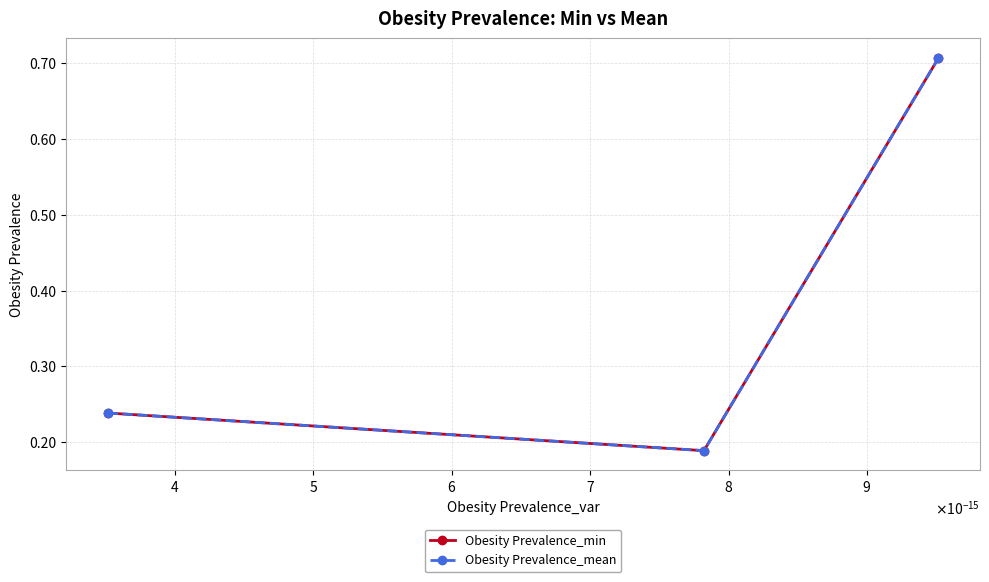

At how many categories does at least one series exceed 0?

3